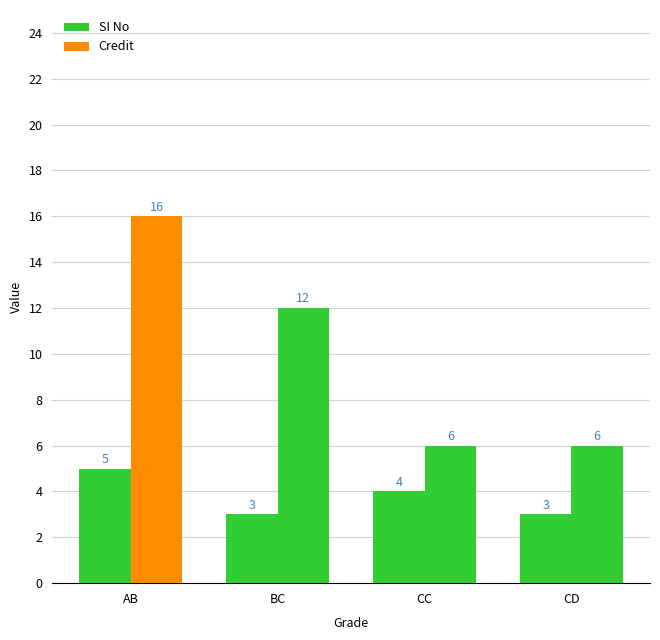

What value does the SI No series have at CD?

3